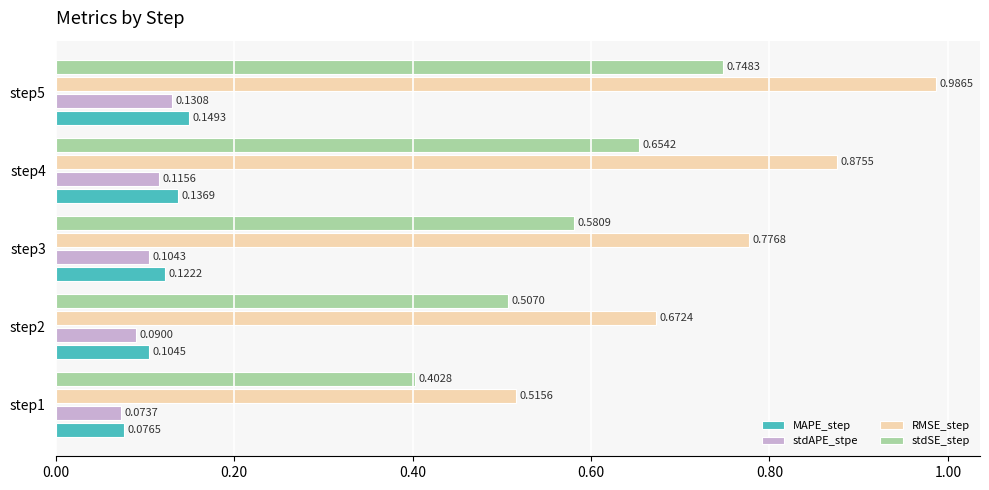

Rank the series by their maximum value, from highest to lowest.

RMSE_step, stdSE_step, MAPE_step, stdAPE_stpe